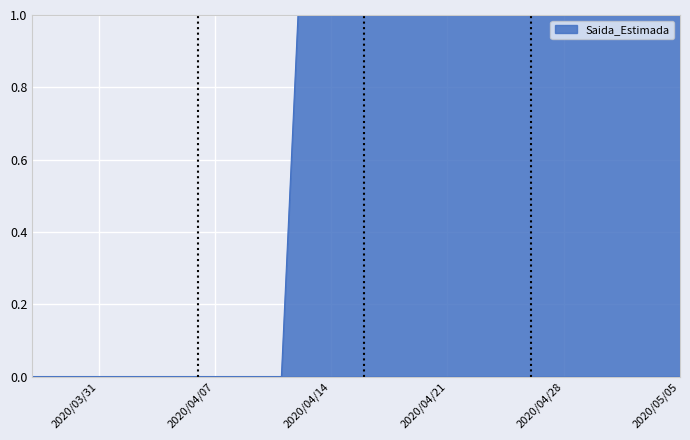

What is the difference between the second highest and minimum values?

1